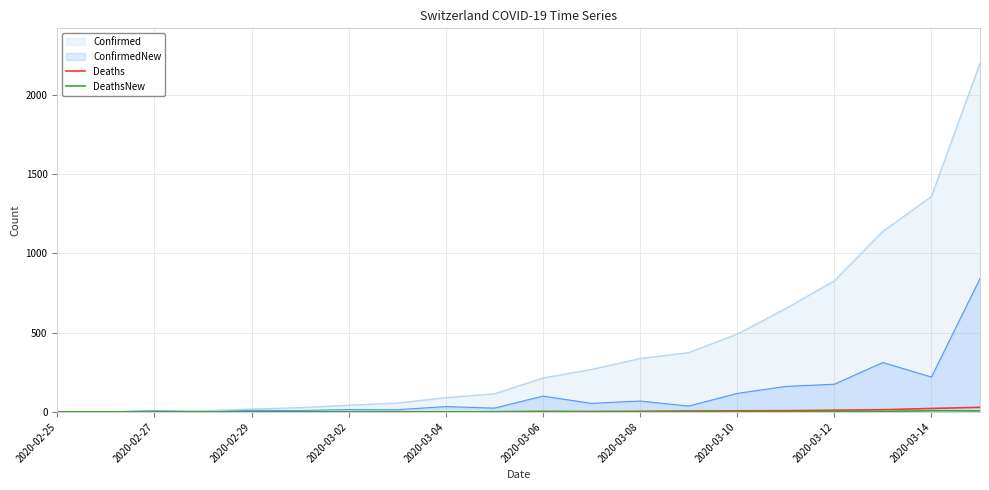

Which series has the widest spread of values?

Confirmed